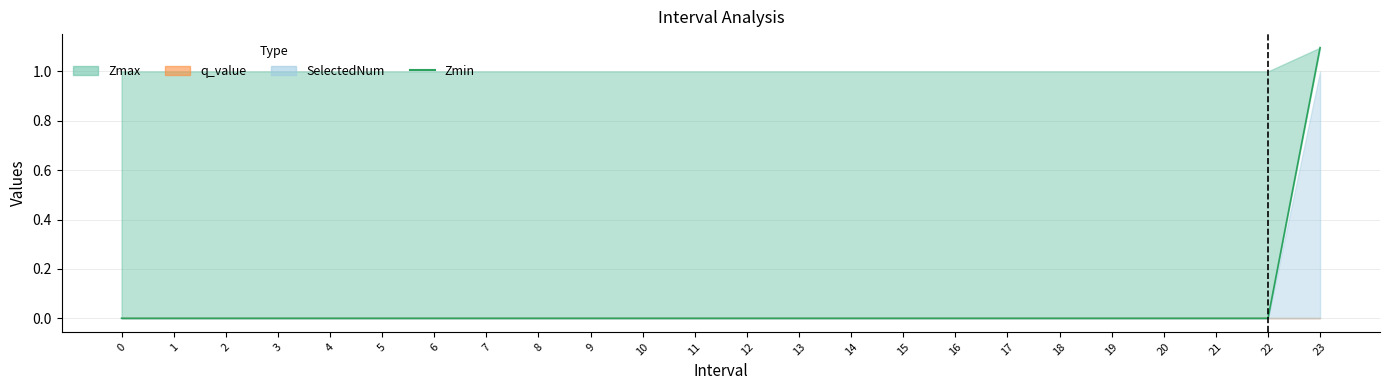

The chart shows a value of 0.0 at 18. True or false?

True